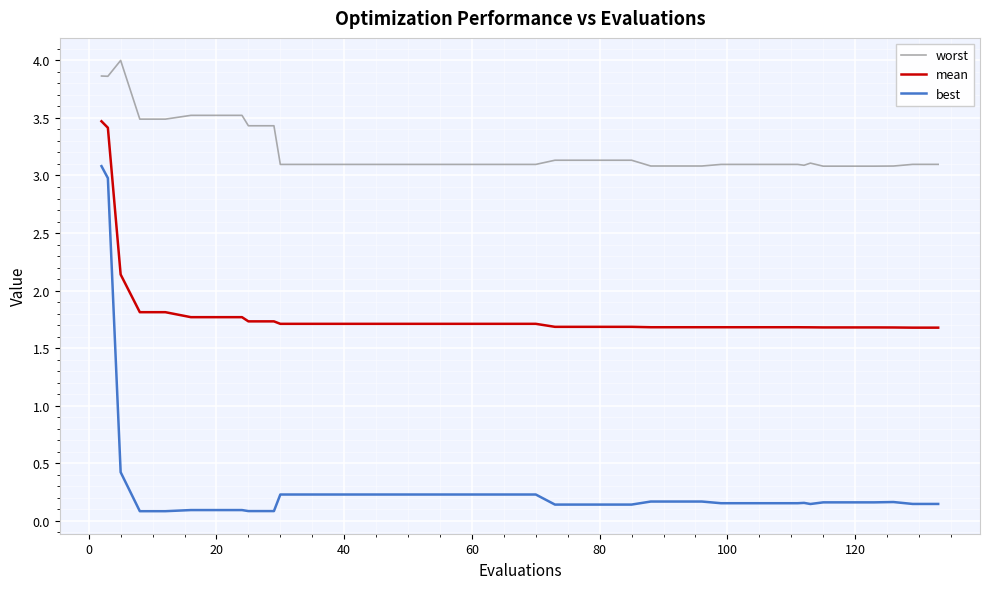

True or false: best and mean intersect in this chart.

False